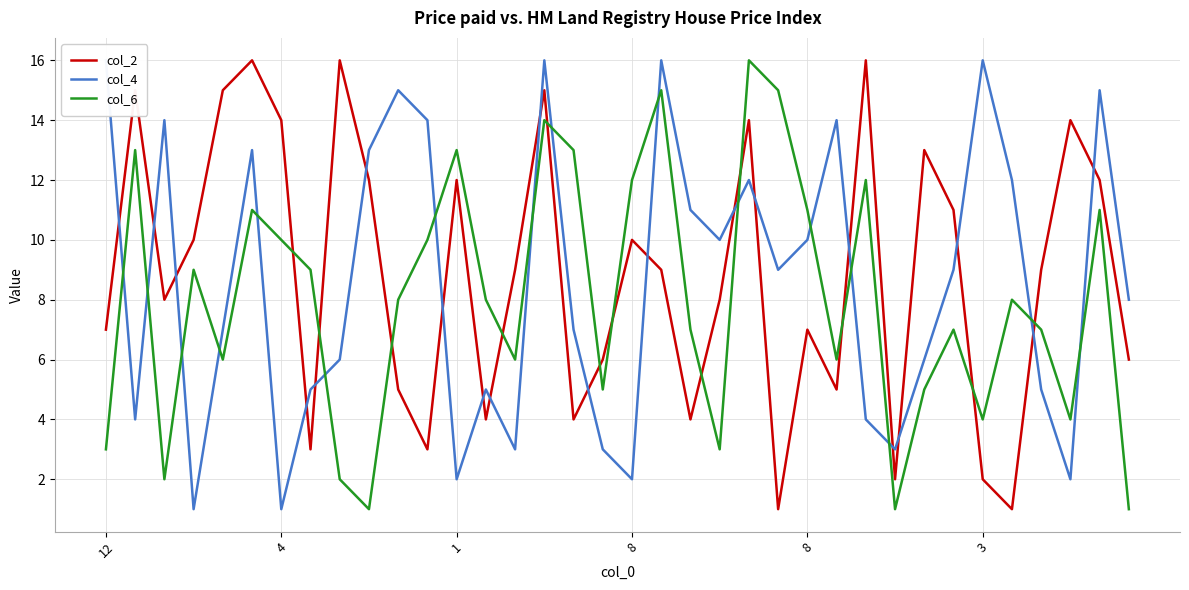

What is the lowest value of the col_6 series?

1